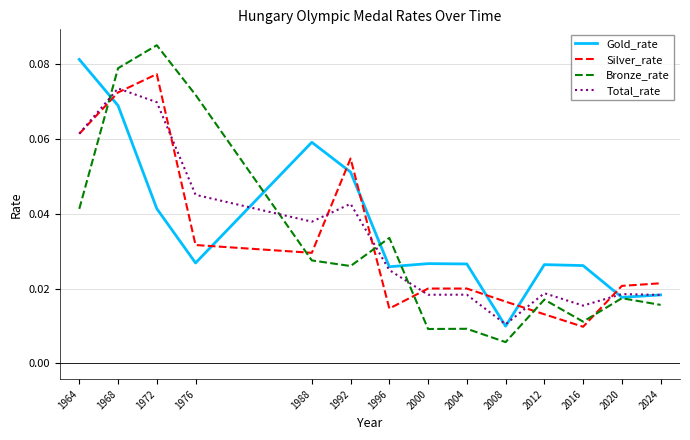

Which series has the largest range (max minus min)?

Bronze_rate